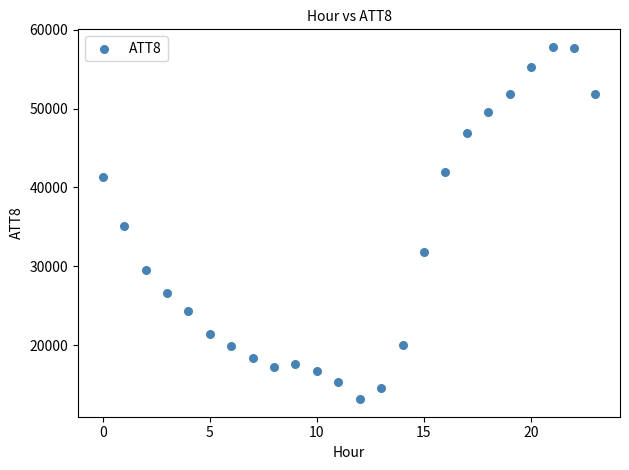

What is the range of Y values (max minus min)?

44600